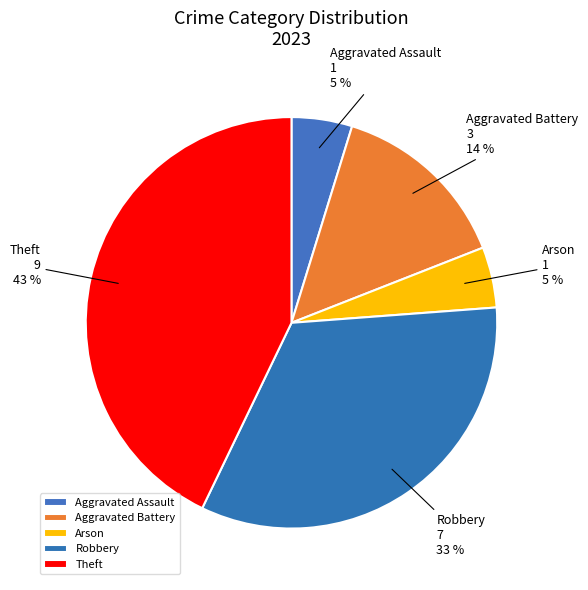

Does Theft account for over 50% of the chart?

No